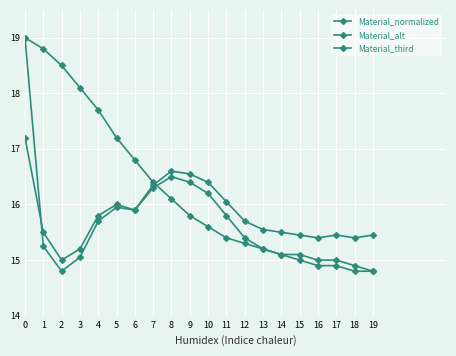

Is this an area chart (filled region under the line)?

No